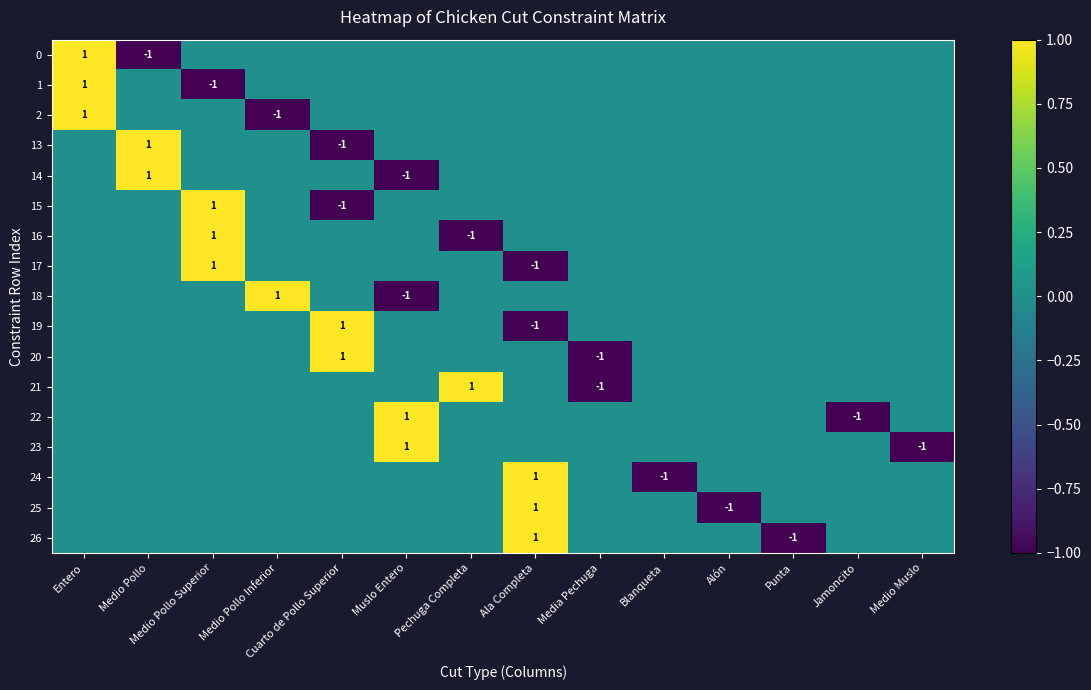

How many distinct data groups are displayed?

17